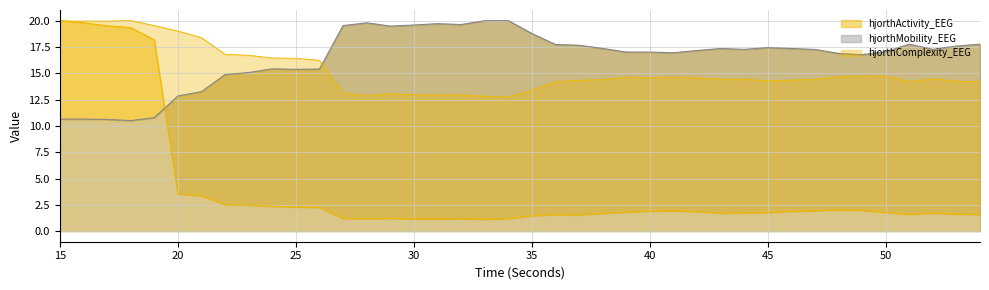

Reading left to right, extract all data points from this chart.

hjorthActivity_EEG: 15=20.0	16=19.8	17=19.5	18=19.3	19=18.2	20=3.5	21=3.4	22=2.5	23=2.5	24=2.4	25=2.3	26=2.3	27=1.2	28=1.2	29=1.2	30=1.2	31=1.2	32=1.2	33=1.1	34=1.2	35=1.5	36=1.6	37=1.5	38=1.7	39=1.8	40=1.9	41=1.9	42=1.9	43=1.7	44=1.7	45=1.8	46=1.9	47=1.9	48=2.0	49=2.0	50=1.8	51=1.6	52=1.7	53=1.6	54=1.6
hjorthMobility_EEG: 15=10.6	16=10.6	17=10.6	18=10.5	19=10.8	20=12.8	21=13.2	22=14.9	23=15.1	24=15.4	25=15.4	26=15.4	27=19.5	28=19.8	29=19.5	30=19.6	31=19.7	32=19.6	33=20.0	34=20.0	35=18.8	36=17.7	37=17.7	38=17.4	39=17.0	40=17.0	41=16.9	42=17.2	43=17.3	44=17.3	45=17.4	46=17.3	47=17.3	48=16.9	49=16.8	50=17.0	51=17.8	52=17.3	53=17.6	54=17.8
hjorthComplexity_EEG: 15=20.0	16=19.9	17=19.9	18=20.0	19=19.5	20=19.0	21=18.4	22=16.8	23=16.7	24=16.4	25=16.4	26=16.2	27=13.1	28=12.9	29=13.0	30=13.0	31=12.9	32=12.9	33=12.8	34=12.7	35=13.4	36=14.2	37=14.3	38=14.4	39=14.6	40=14.6	41=14.6	42=14.6	43=14.4	44=14.4	45=14.3	46=14.3	47=14.4	48=14.6	49=14.7	50=14.7	51=14.2	52=14.5	53=14.2	54=14.2